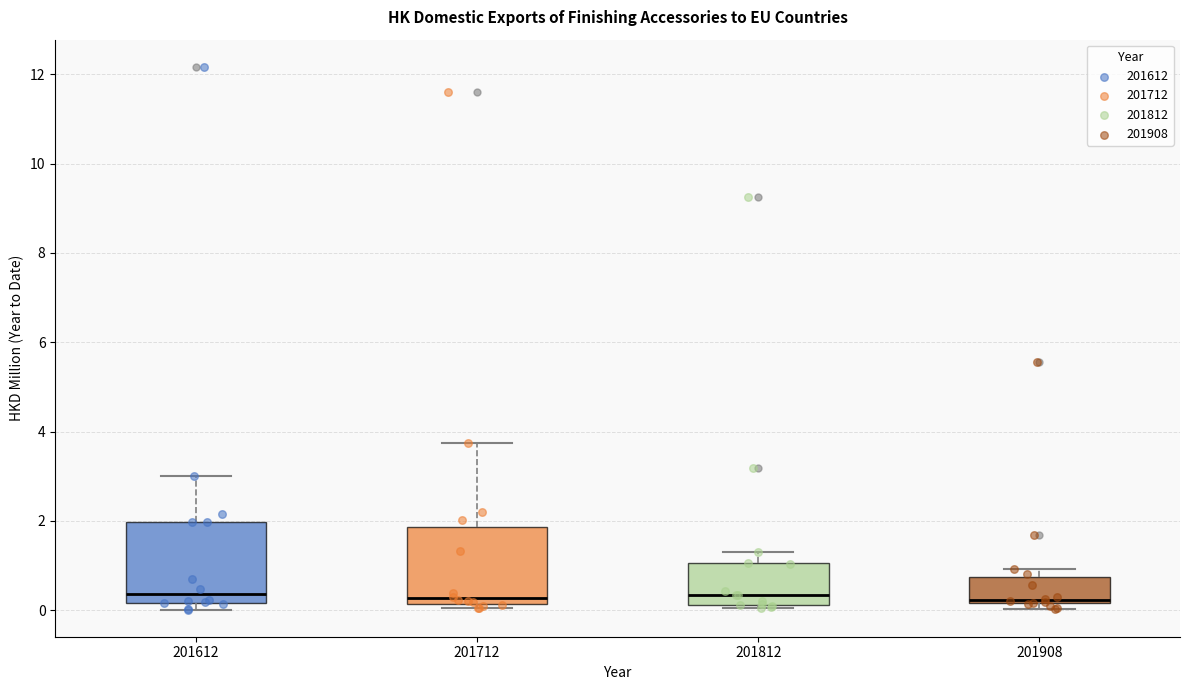

Reading left to right, transcribe this box plot: for each box, give where its median line is, the range the box spans, and where its two whiskers end, as read against the y-axis. The values are not printed on the chart, so give them approximately, as read against the axis.

201612: median 0.4, box 0.2 to 2.0, whiskers 0.0 to 3.0
201712: median 0.2 (just above the box's lower edge), box 0.2 to 1.8, whiskers 0.0 to 3.8
201812: median 0.4, box 0.2 to 1.0, whiskers 0.0 to 1.4
201908: median 0.2 (just above the box's lower edge), box 0.2 to 0.8, whiskers 0.0 to 1.0